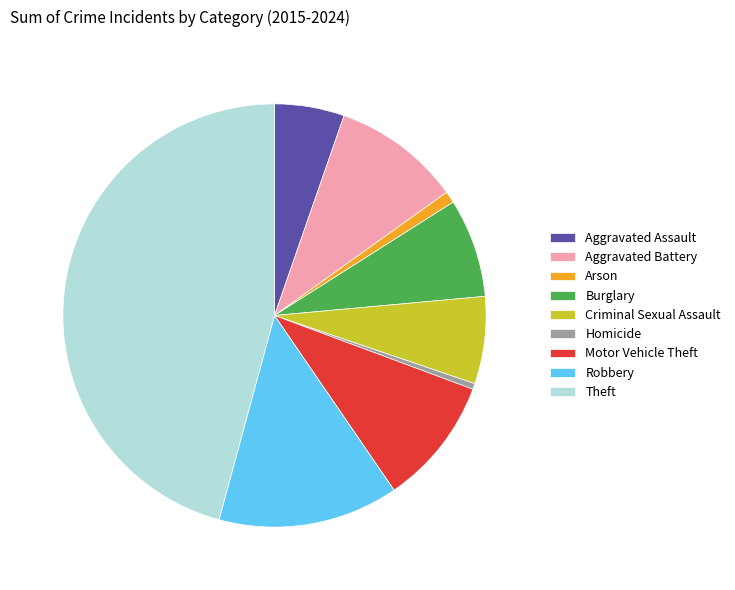

True or false: Theft accounts for 46% of the total.

True